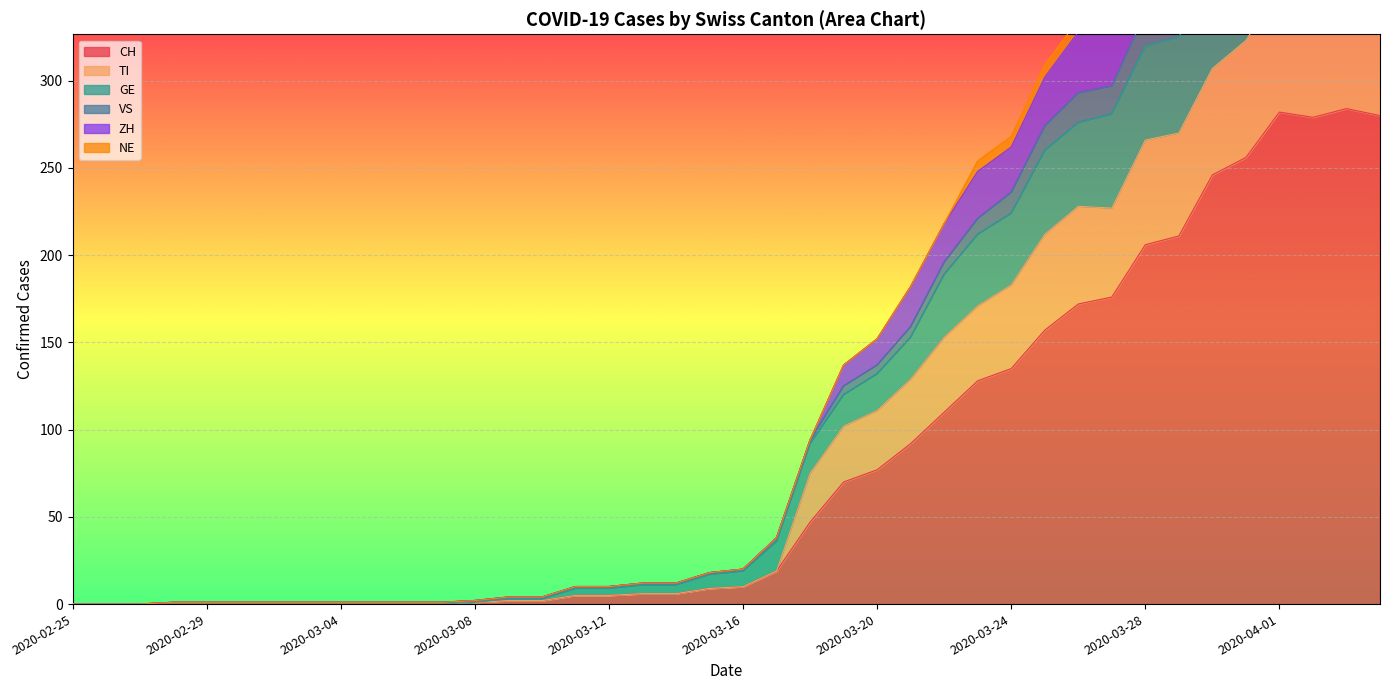

At how many categories does at least one series exceed 233?

13